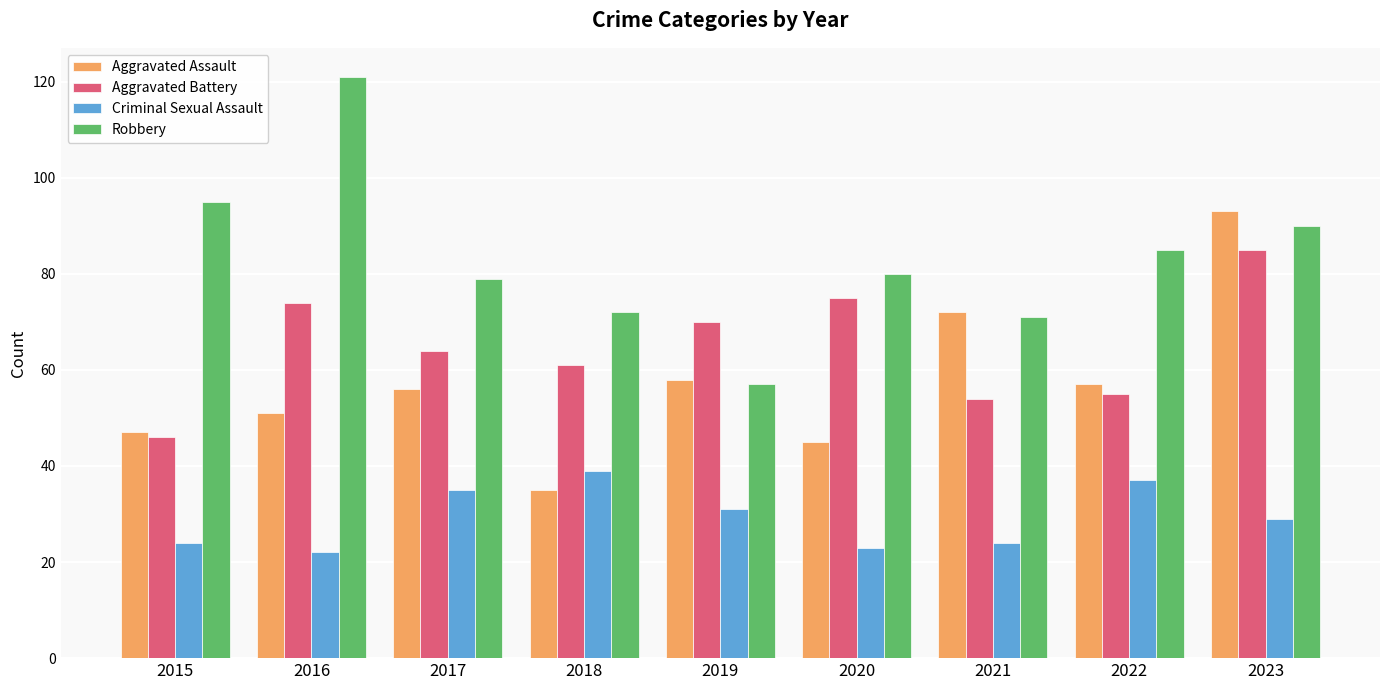

Reading left to right, extract all data points from this chart.

Aggravated Assault: 47	51	56	35	58	45	72	57	93
Aggravated Battery: 46	74	64	61	70	75	54	55	85
Criminal Sexual Assault: 24	22	35	39	31	23	24	37	29
Robbery: 95	121	79	72	57	80	71	85	90